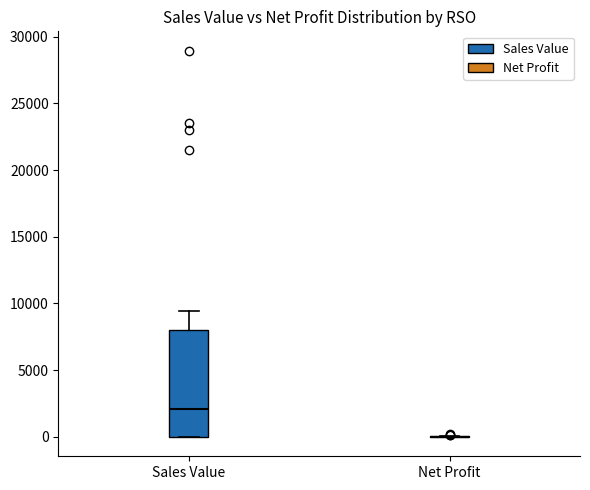

Which box is the tallest, from its lower edge to its upper edge?

Sales Value